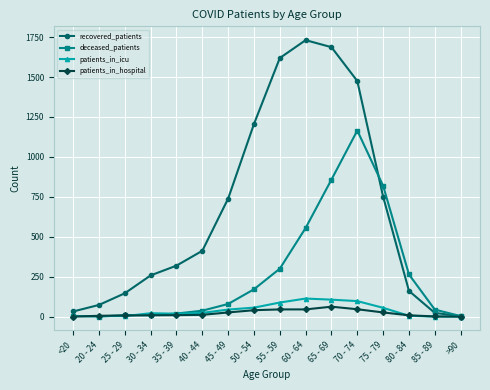

Which series has the largest total across all categories?

recovered_patients